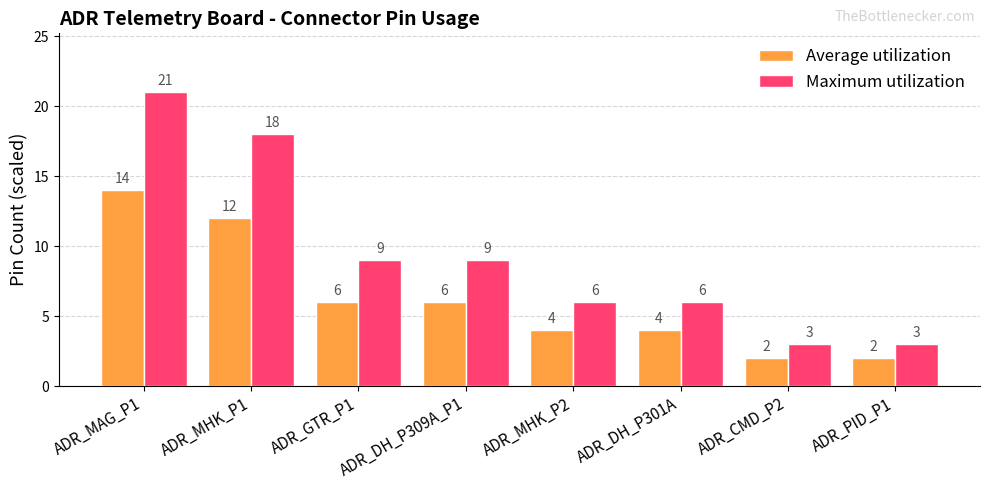

Reading right to left, extract all data points from this chart.

Average utilization: 2	2	4	4	6	6	12	14
Maximum utilization: 3	3	6	6	9	9	18	21